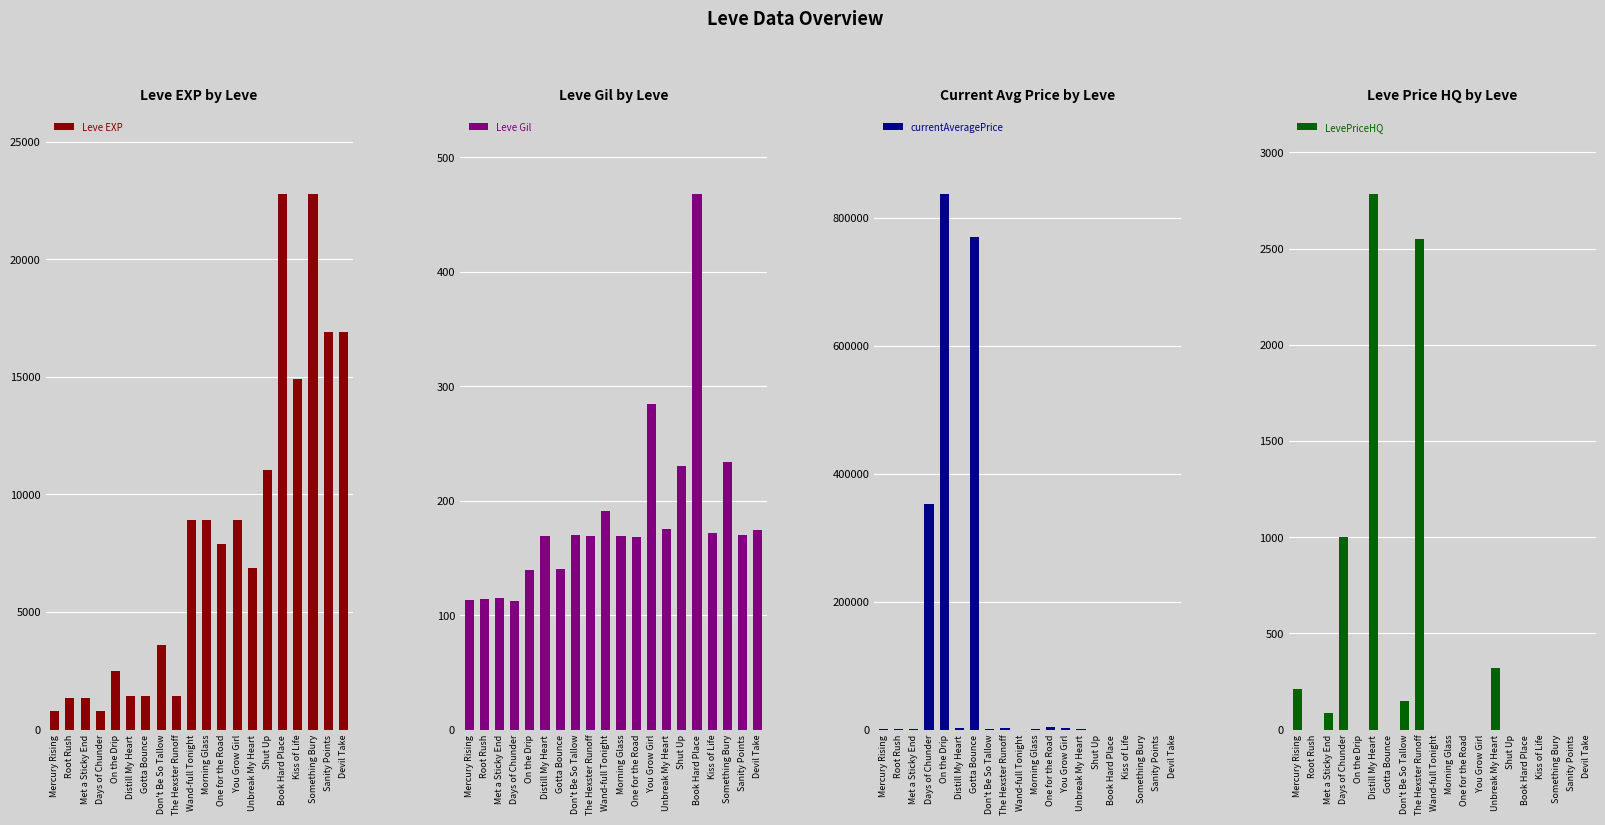

What is the label of the 9th bar from the right?

One for the Road